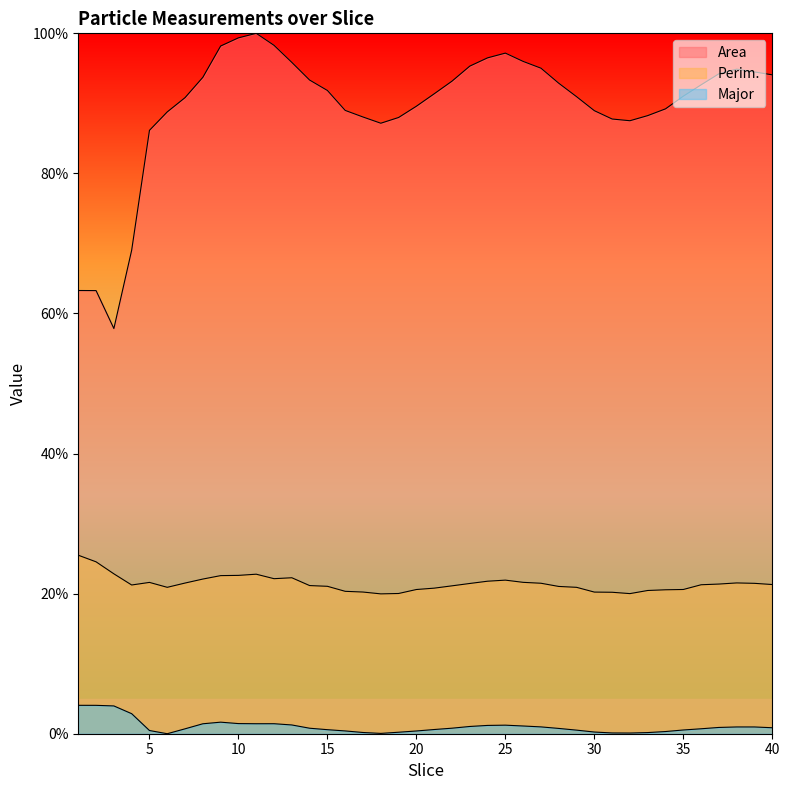

Is it true that Perim. equals 30.2 at 4?

False